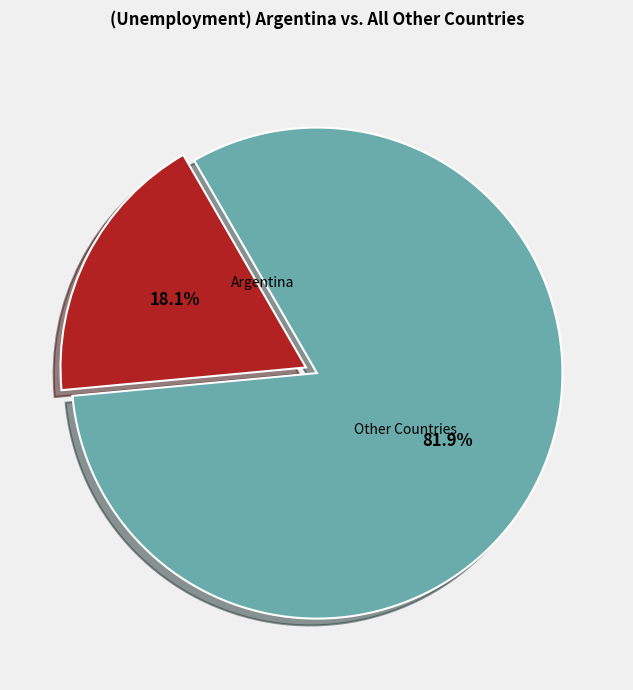

To the nearest percent, what is the average slice percentage?

50%